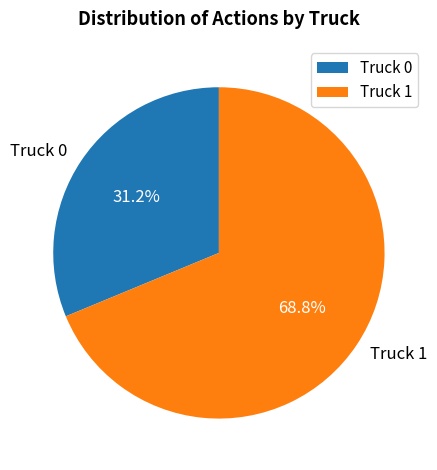

To the nearest percent, what is the combined percentage of Truck 0 and Truck 1?

100%